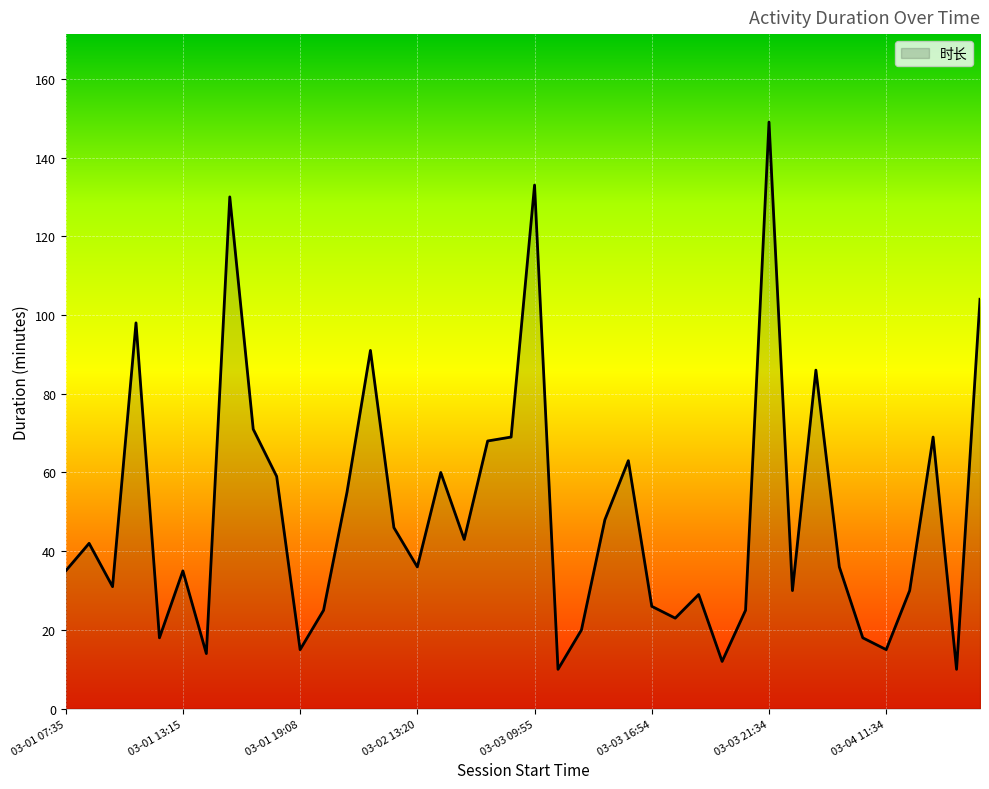

What is the greatest value displayed?

149